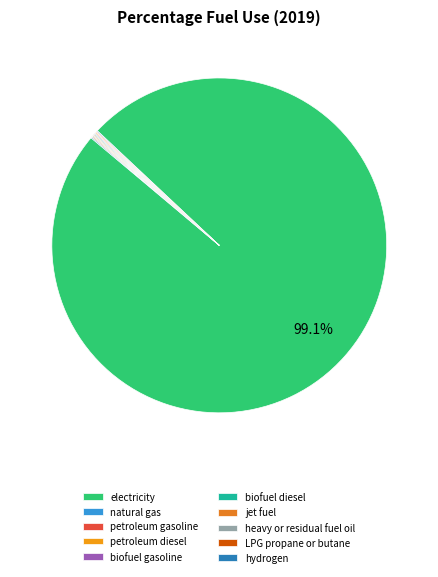

Rank the categories by value from lowest to highest.

natural gas, petroleum gasoline, petroleum diesel, biofuel gasoline, biofuel diesel, jet fuel, heavy or residual fuel oil, LPG propane or butane, hydrogen, electricity